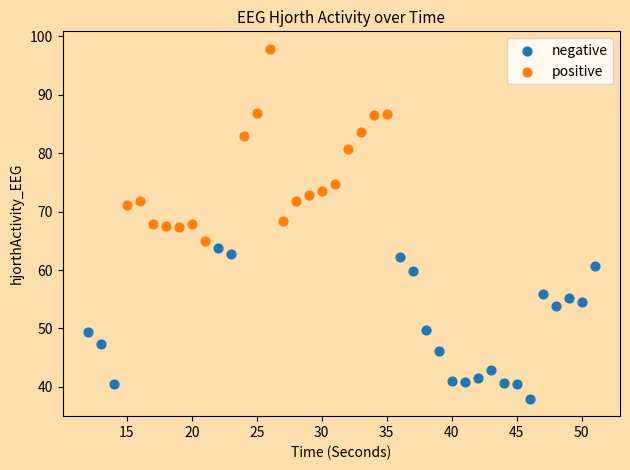

Which series contains the highest Y value?

positive